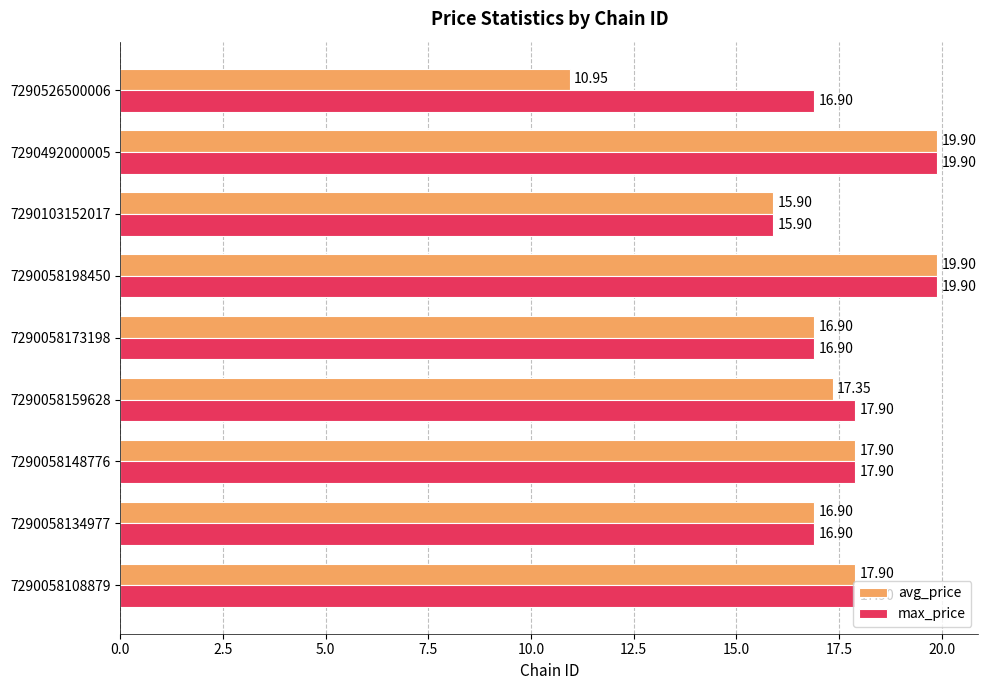

Rank the series by their average value, from lowest to highest.

avg_price, max_price